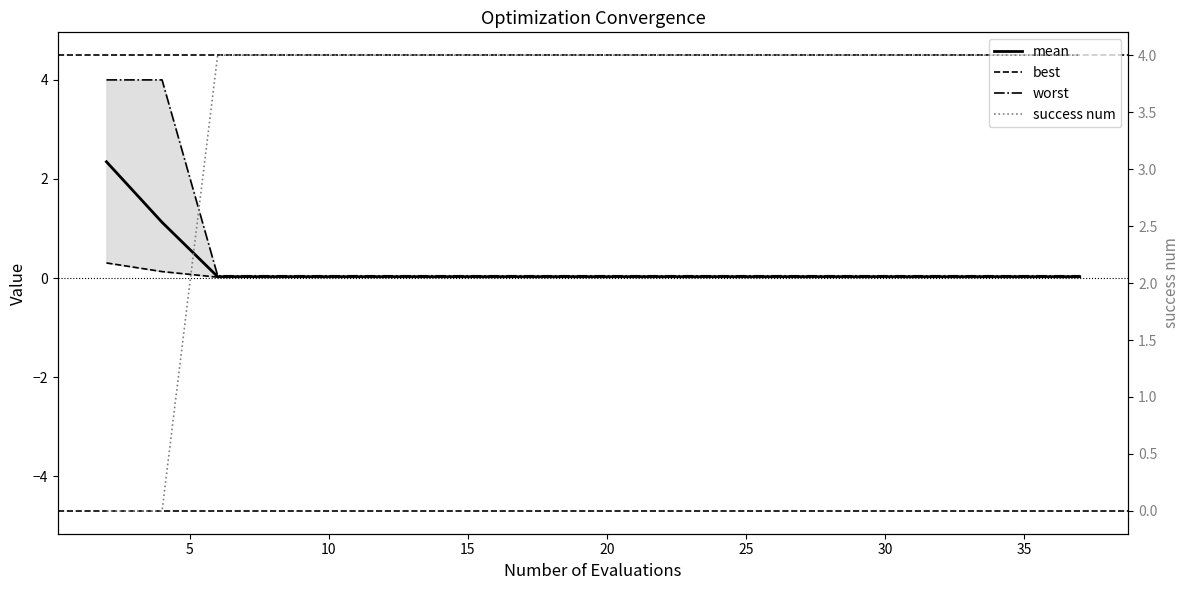

How many data points does each series have?

20